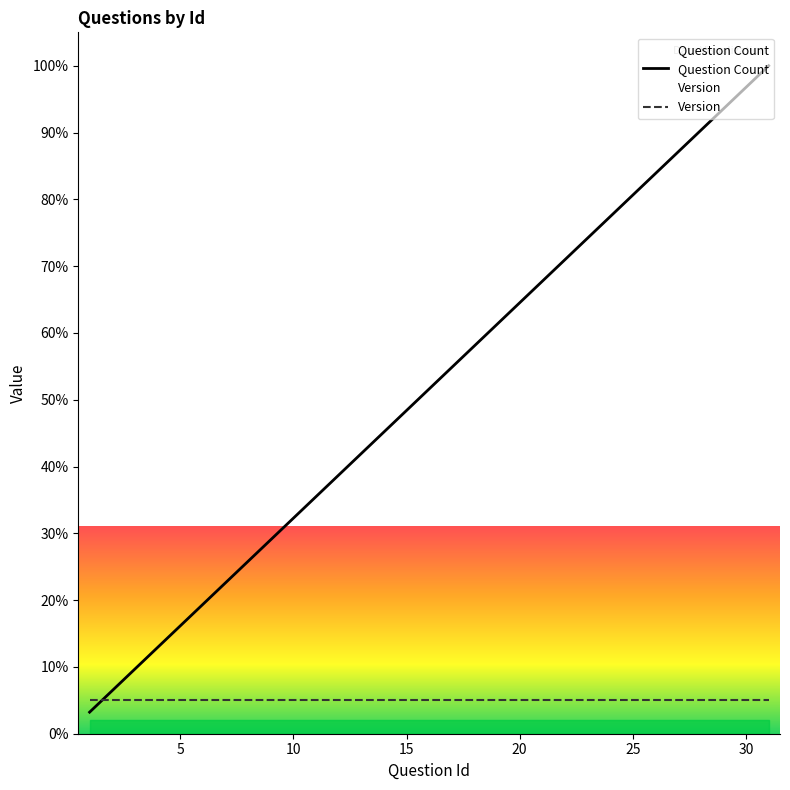

The Question Count series shows 27.3 at 5. True or false?

False